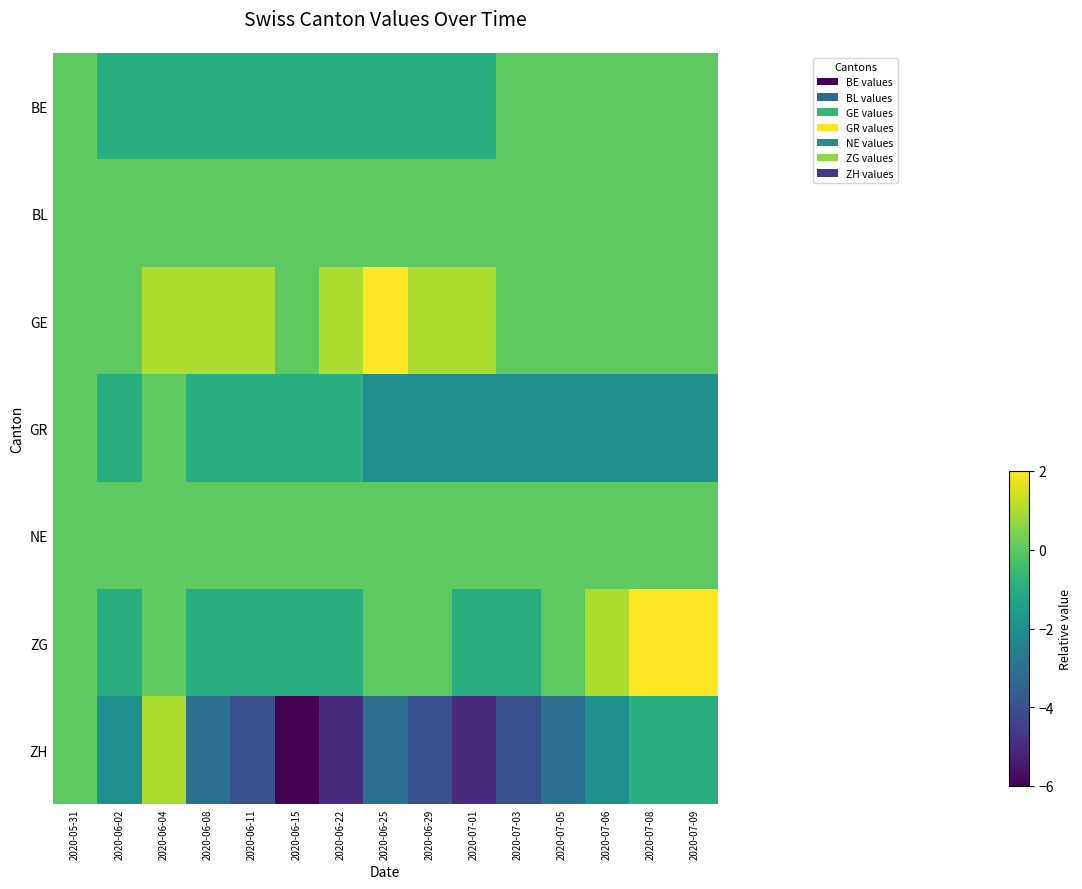

Which series has the largest total across all categories?

GE